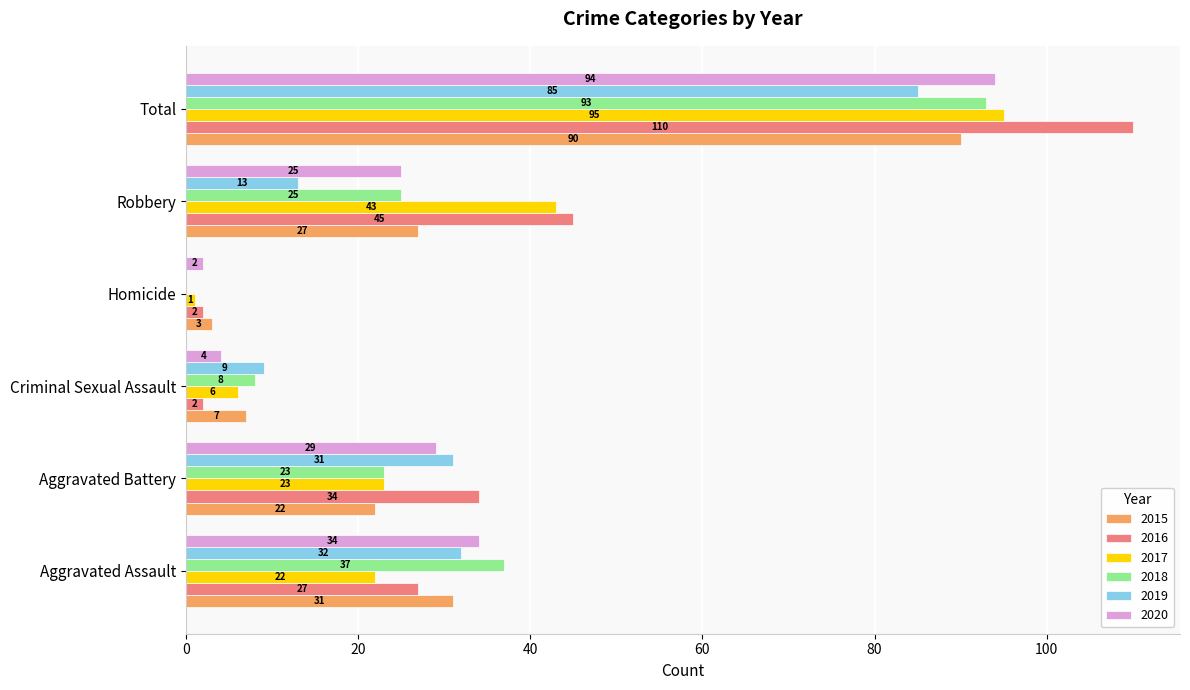

What is the difference between the 2018 values at Criminal Sexual Assault and Homicide?

8